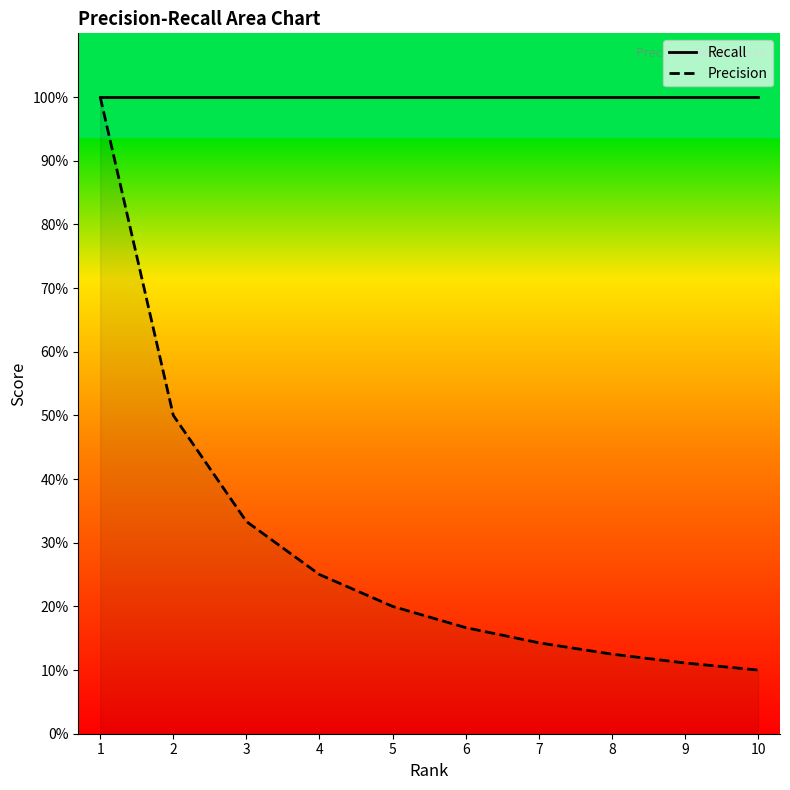

Reading right to left, list all the values displayed in this chart.

Recall: 10=1.0	9=1.0	8=1.0	7=1.0	6=1.0	5=1.0	4=1.0	3=1.0	2=1.0	1=1.0
Precision: 10=0.1	9=0.1	8=0.1	7=0.1	6=0.2	5=0.2	4=0.2	3=0.3	2=0.5	1=1.0